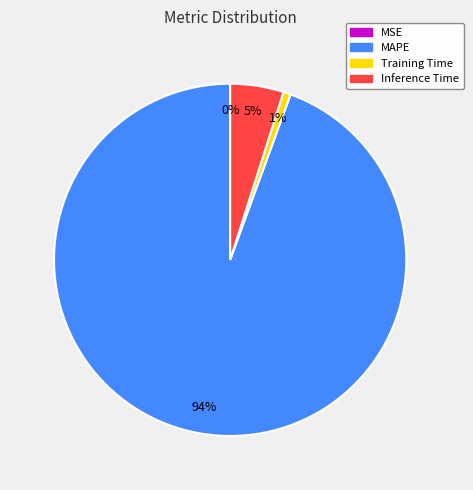

What is the largest slice in the pie chart?

MAPE